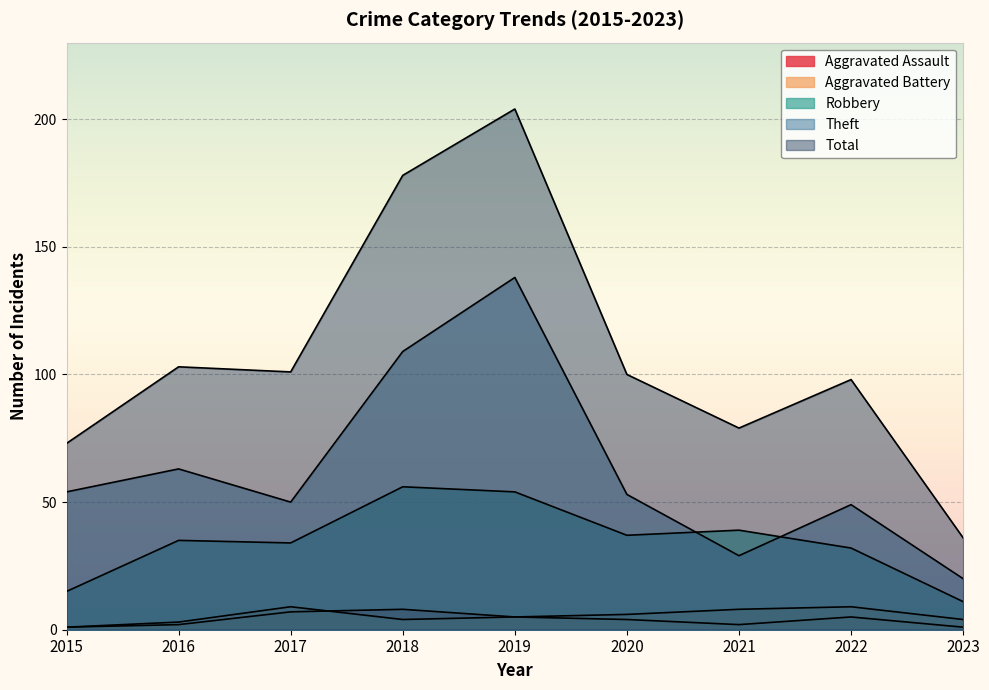

What are all the series names shown in the legend?

Aggravated Assault, Aggravated Battery, Robbery, Theft, Total